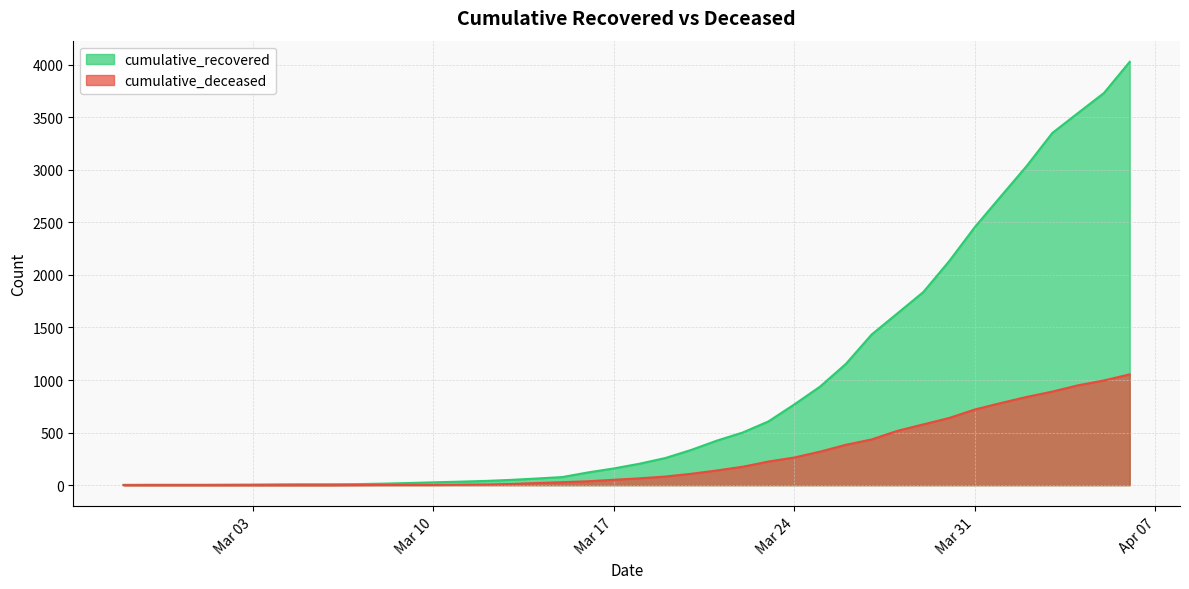

Rank the series by their maximum value, from lowest to highest.

cumulative_deceased, cumulative_recovered